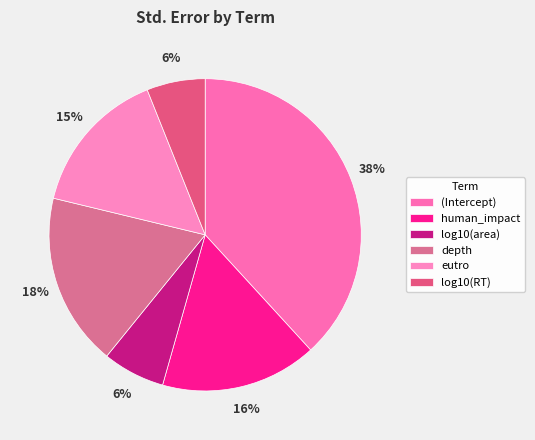

To the nearest percent, what percentage of the pie is eutro?

15%